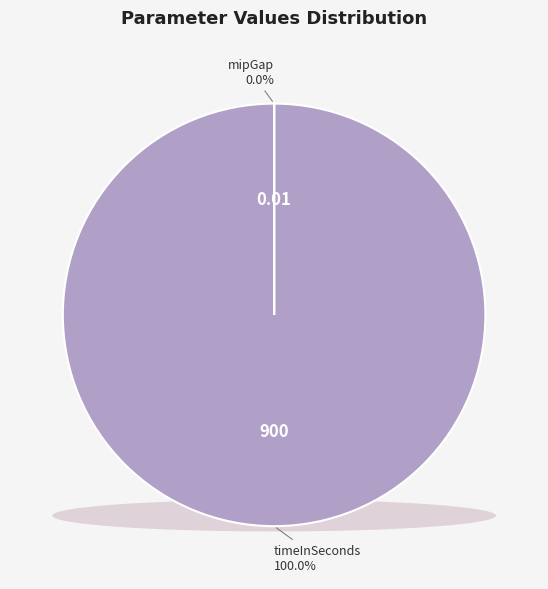

What is the change in value from timeInSeconds to mipGap?

-900.0